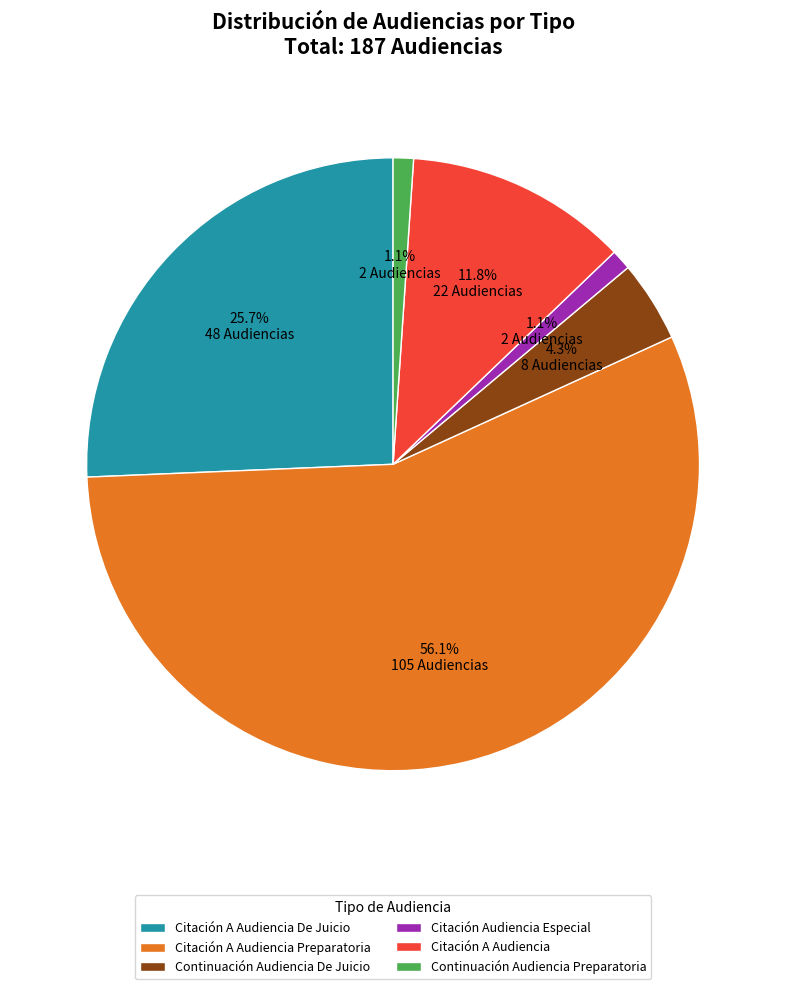

Does Citación A Audiencia Preparatoria represent more than half of the total?

Yes